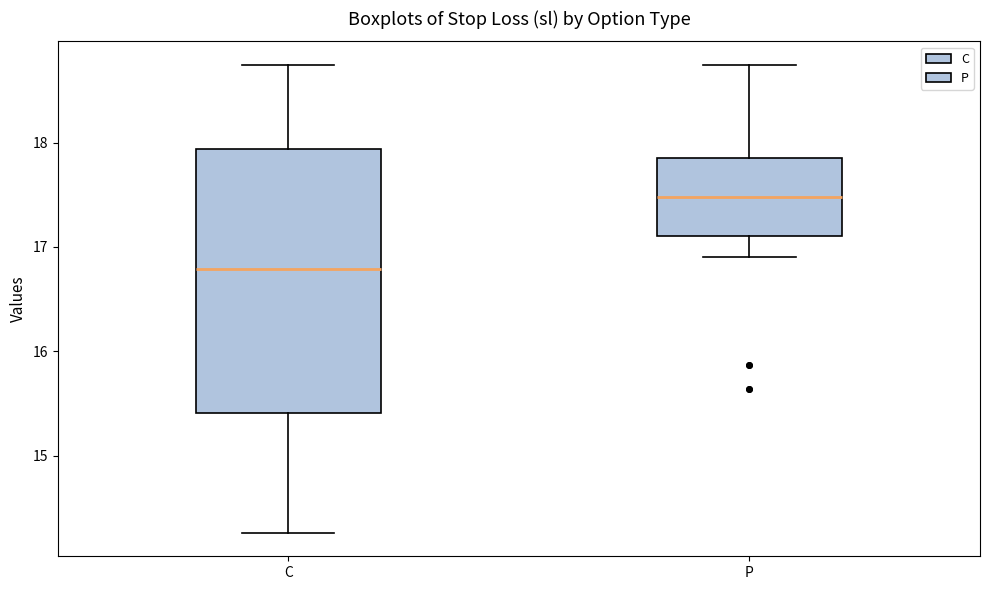

Comparing the boxes themselves (not the whiskers), which one is the tallest?

C